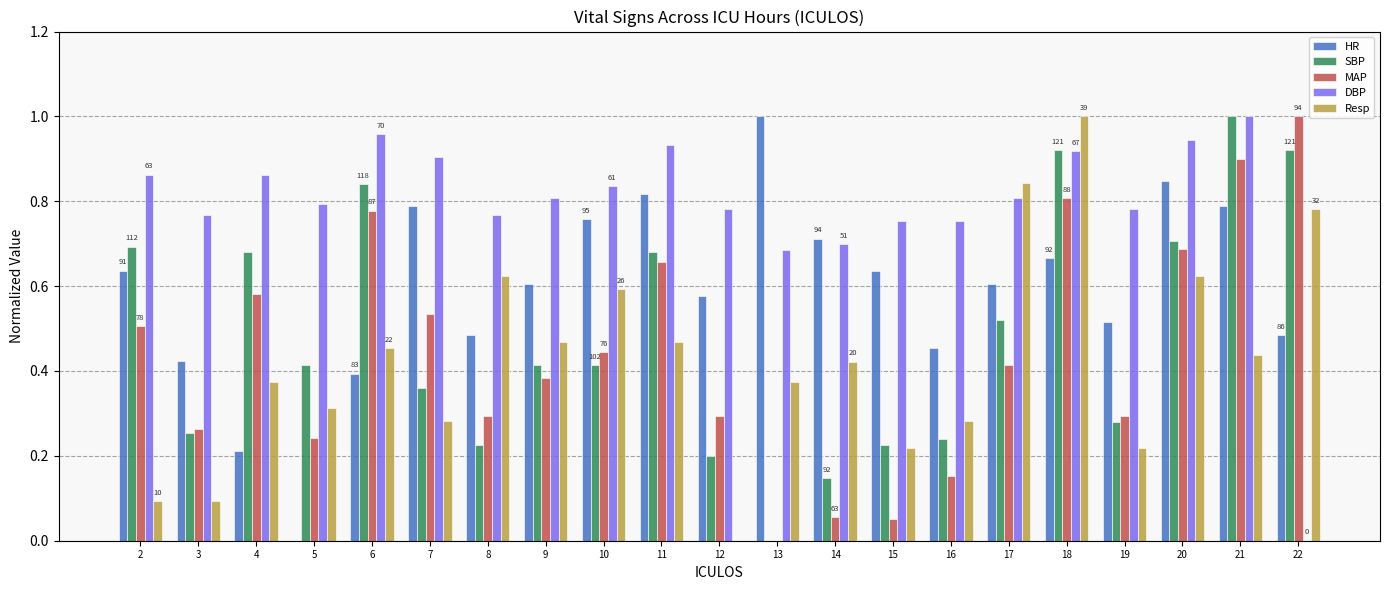

Are the bars horizontal?

No